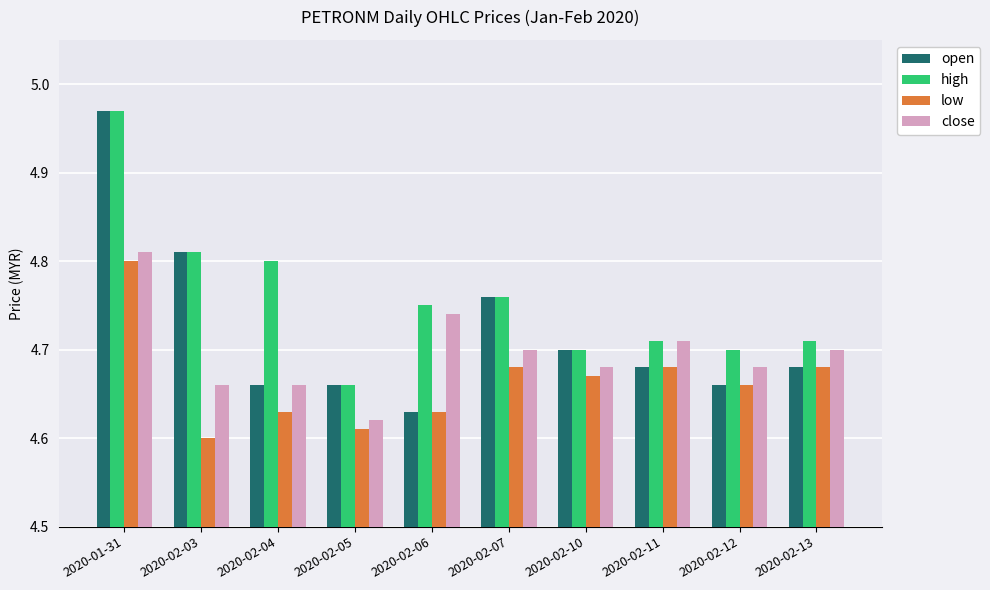

Which category has the highest value across all series?

2020-01-31